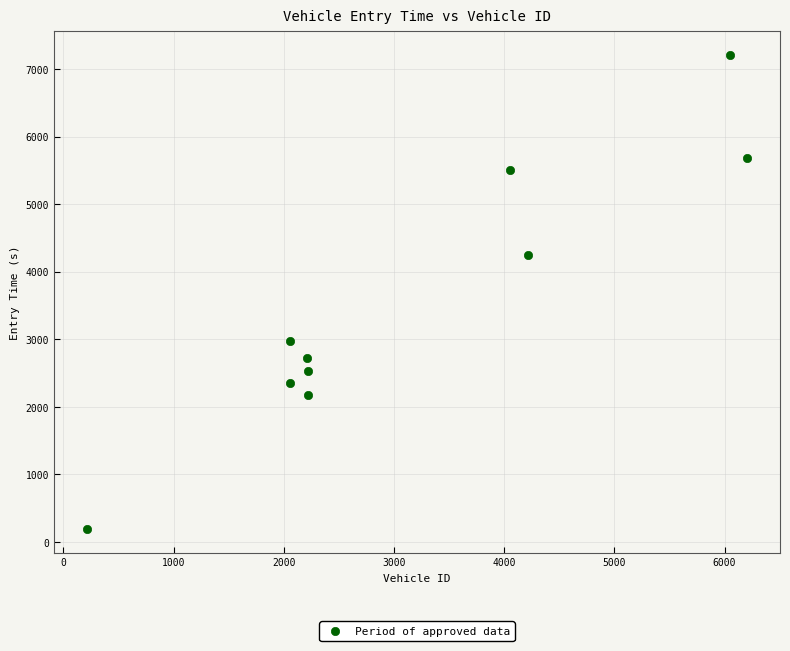

What Y value in the scatter plot is closest to 3698?

4238.9